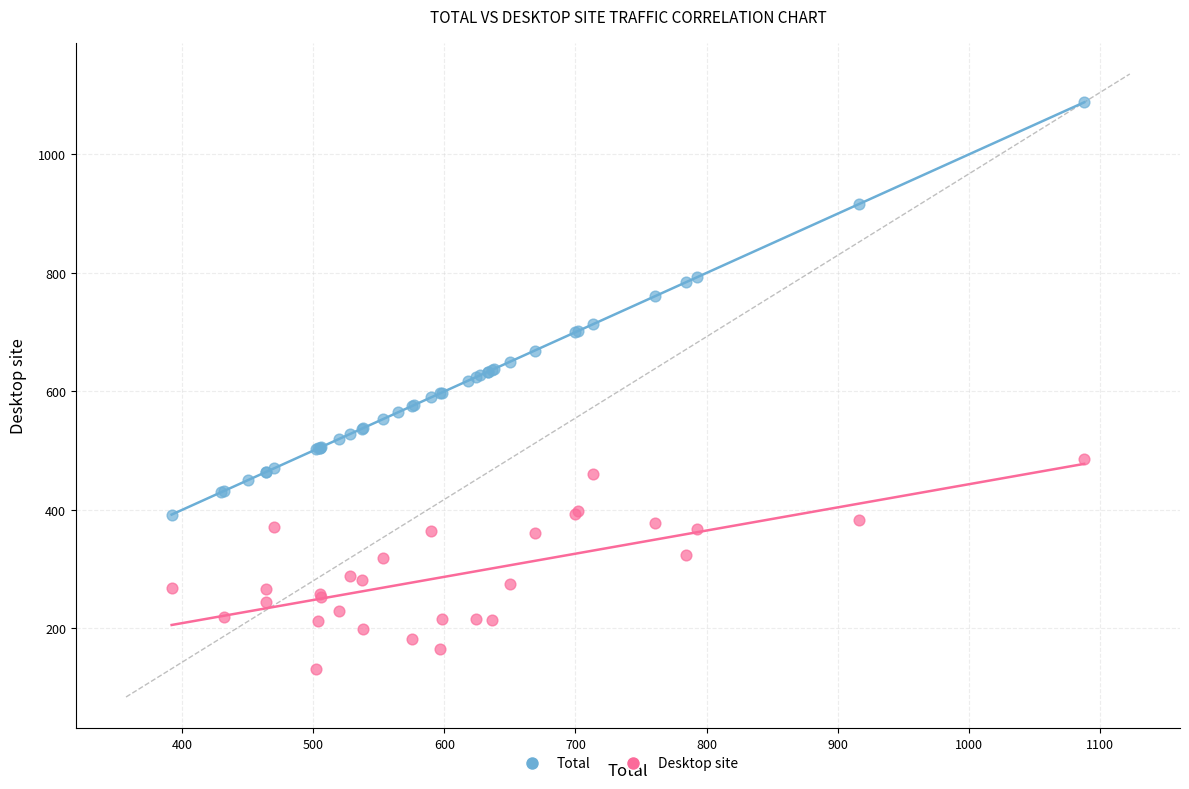

Which series reaches the minimum Y coordinate?

Desktop site